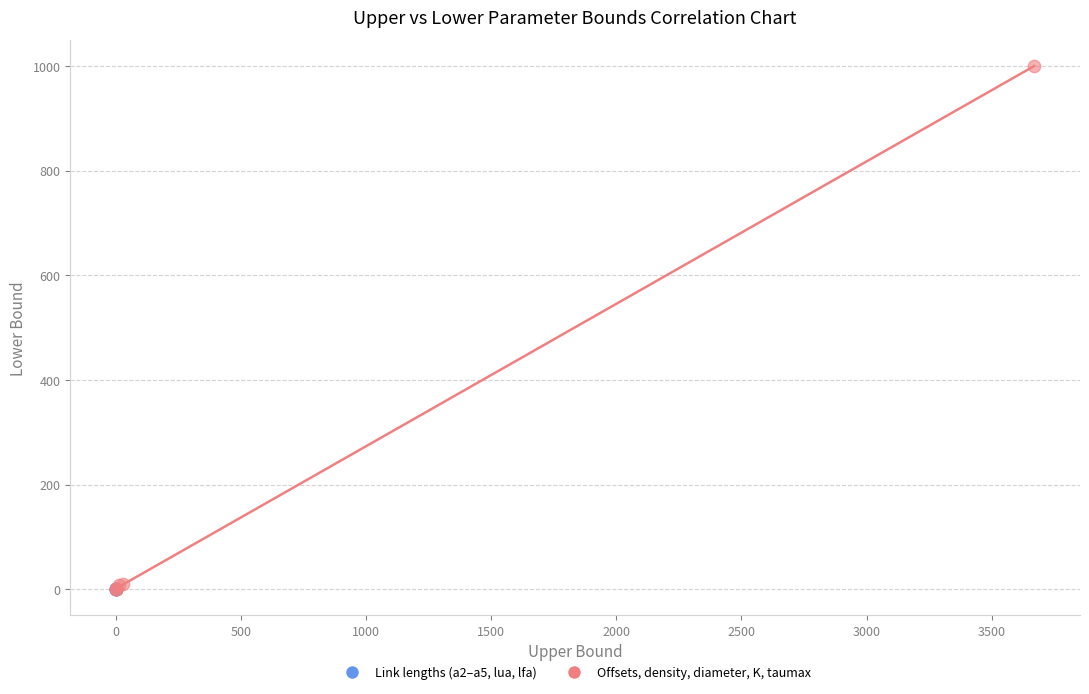

Which series reaches the maximum Y coordinate?

Offsets, density, diameter, K, taumax